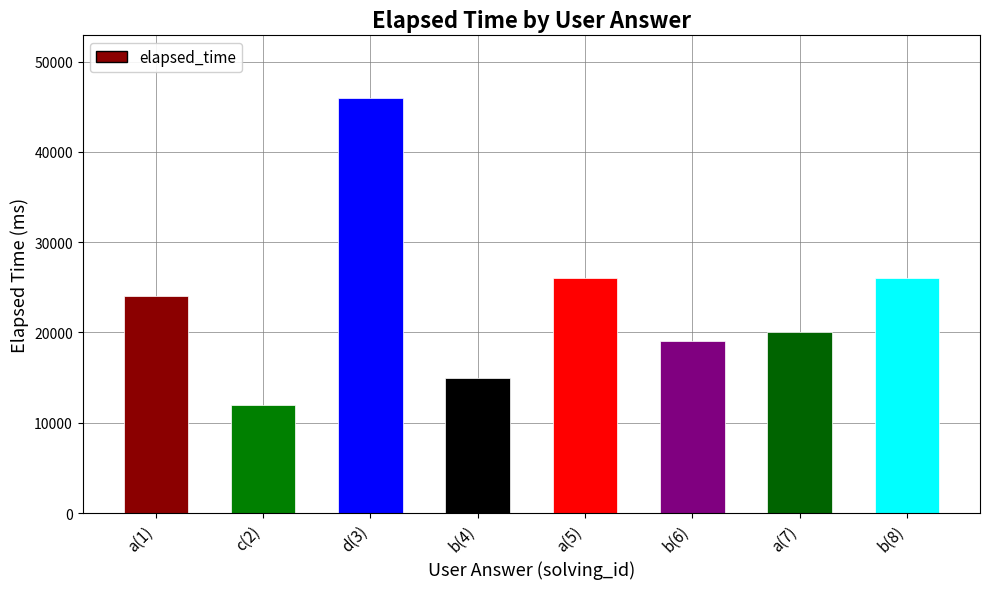

Which has a higher value, a(5) or b(6)?

a(5)